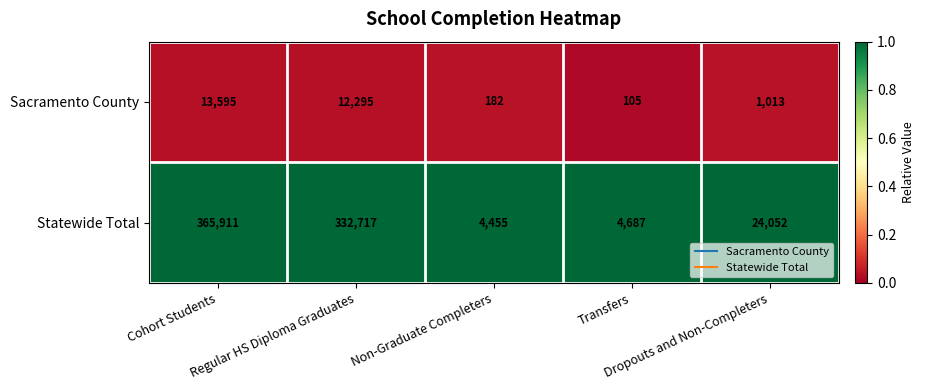

Which series has the widest spread of values?

Statewide Total